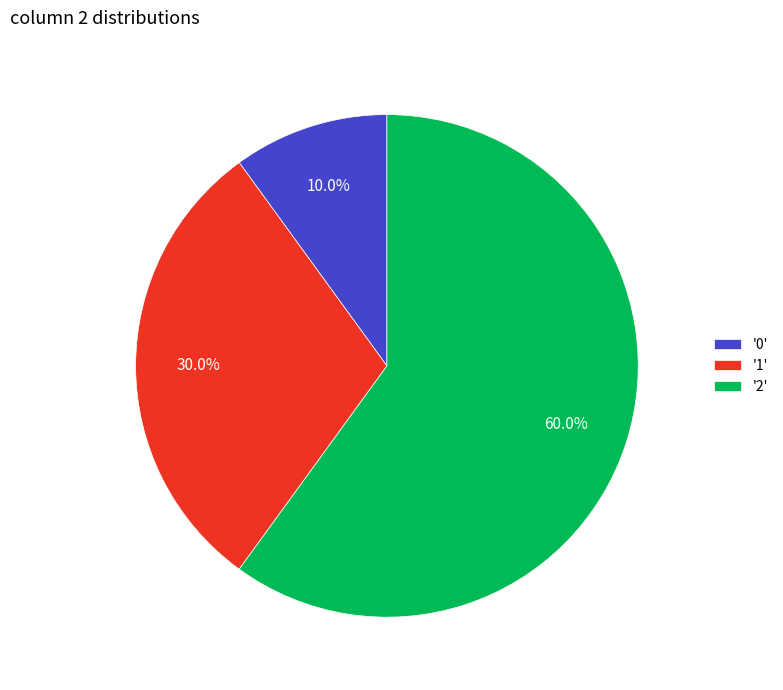

Which has a higher value, '2' or '0'?

'2'